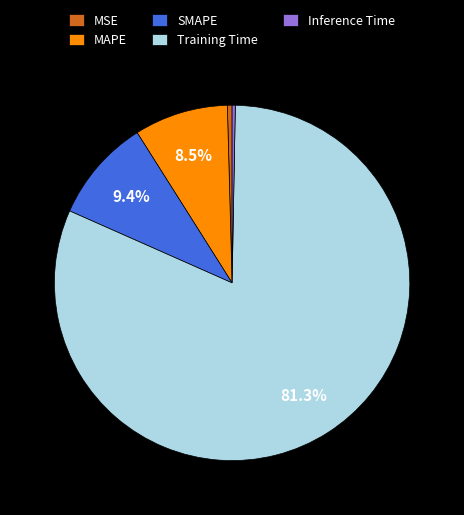

Is there a majority slice in this chart?

Yes